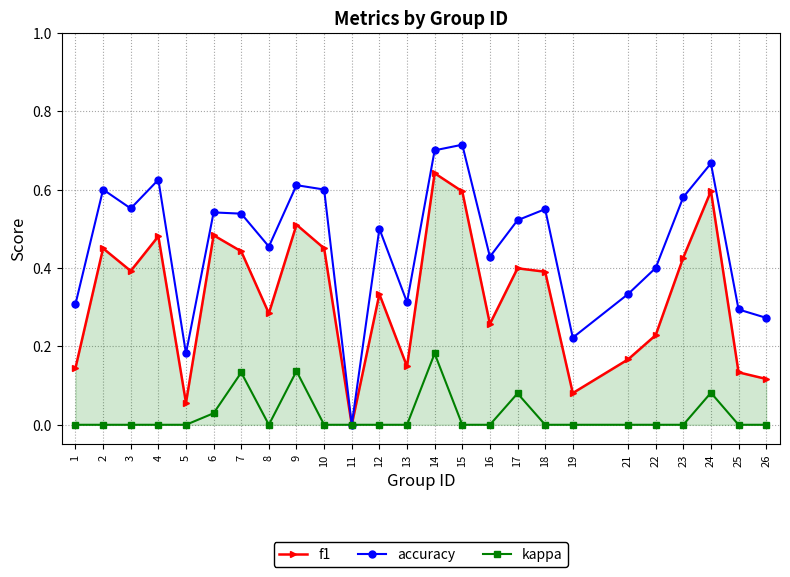

How many data points does each series have?

25